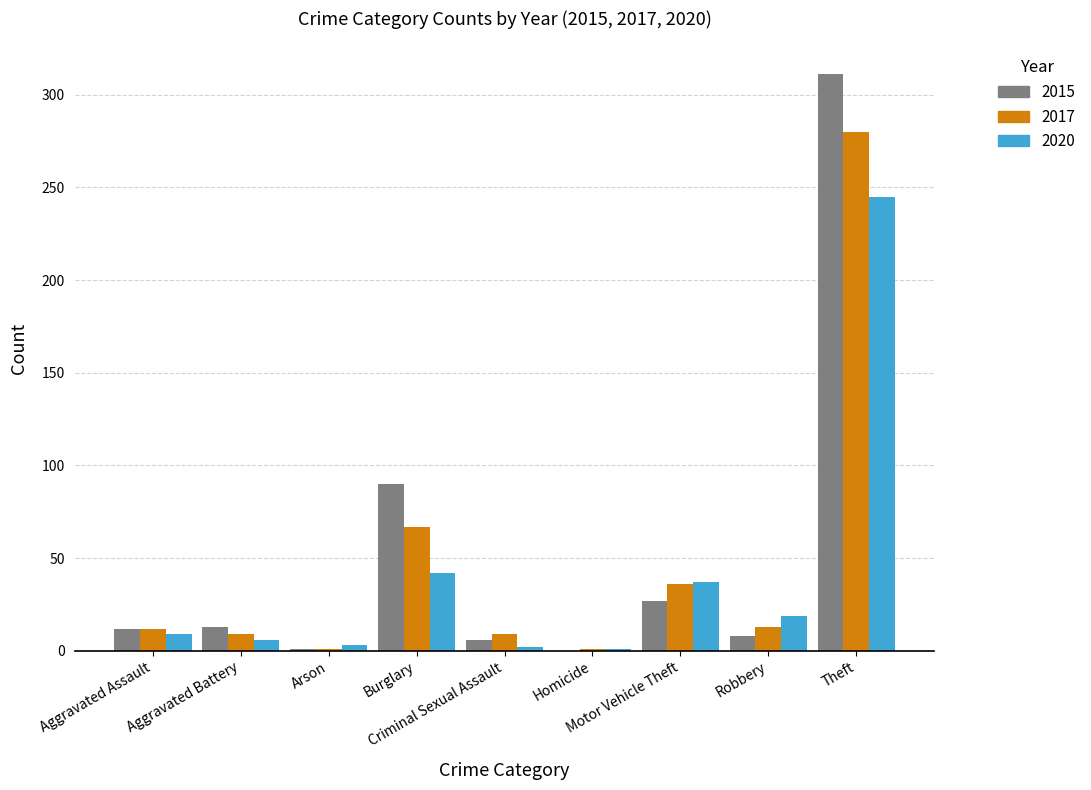

What is the maximum value shown in the chart?

311